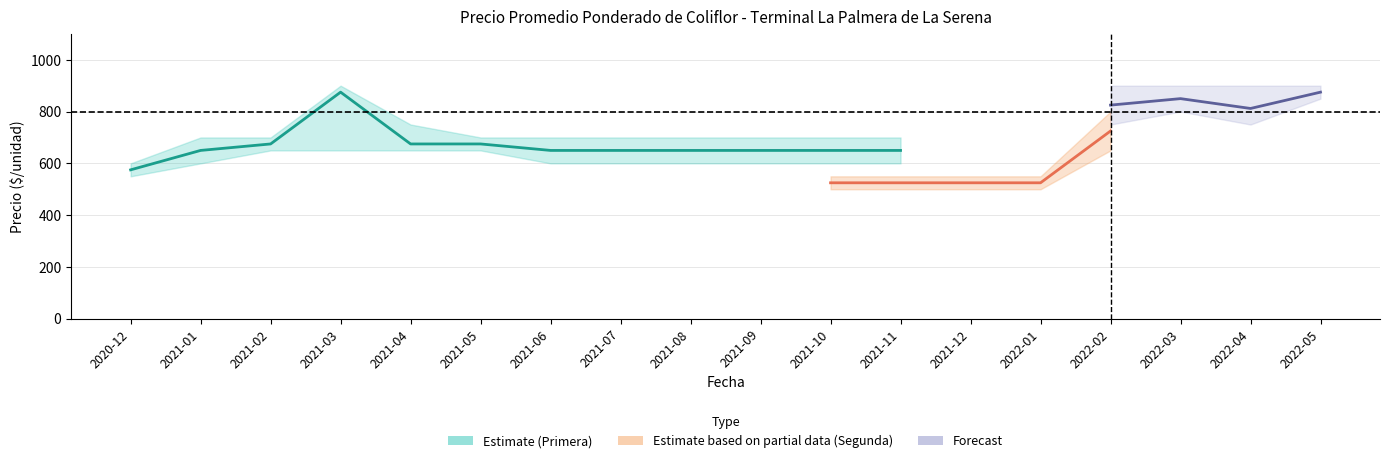

Which series has the widest spread of values?

Precio minimo Primera